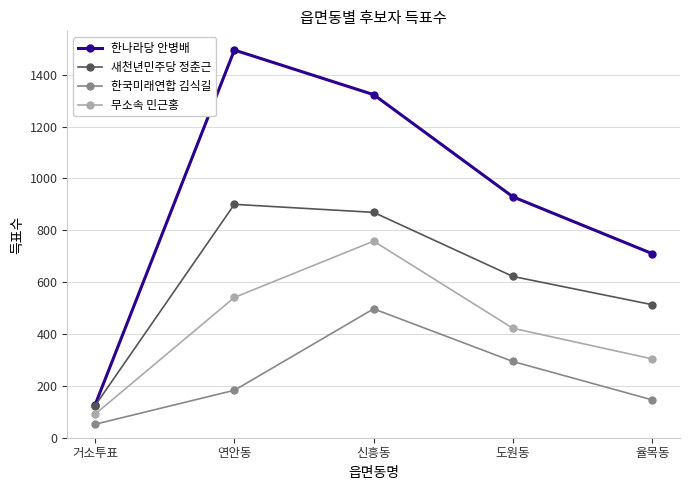

True or false: 무소속 민근홍 and 한국미래연합 김식길 intersect in this chart.

False